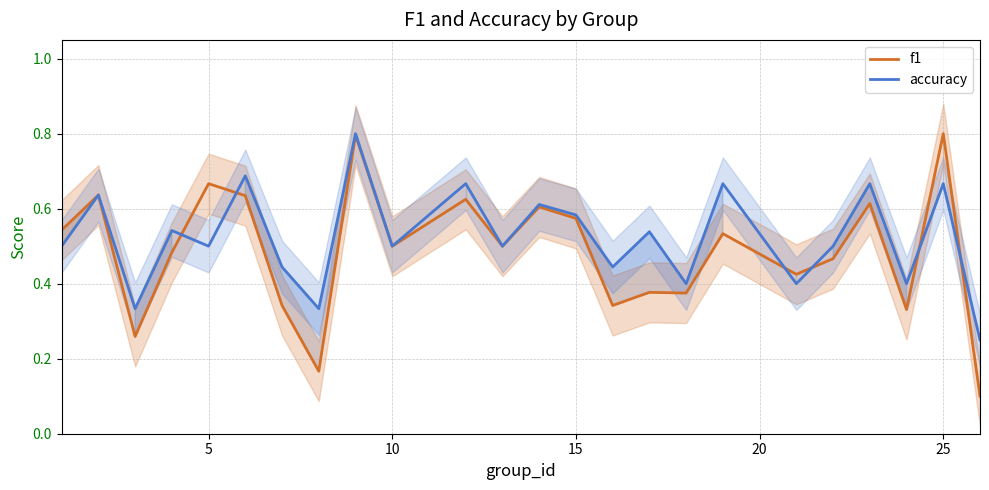

What is the maximum value for f1?

0.8